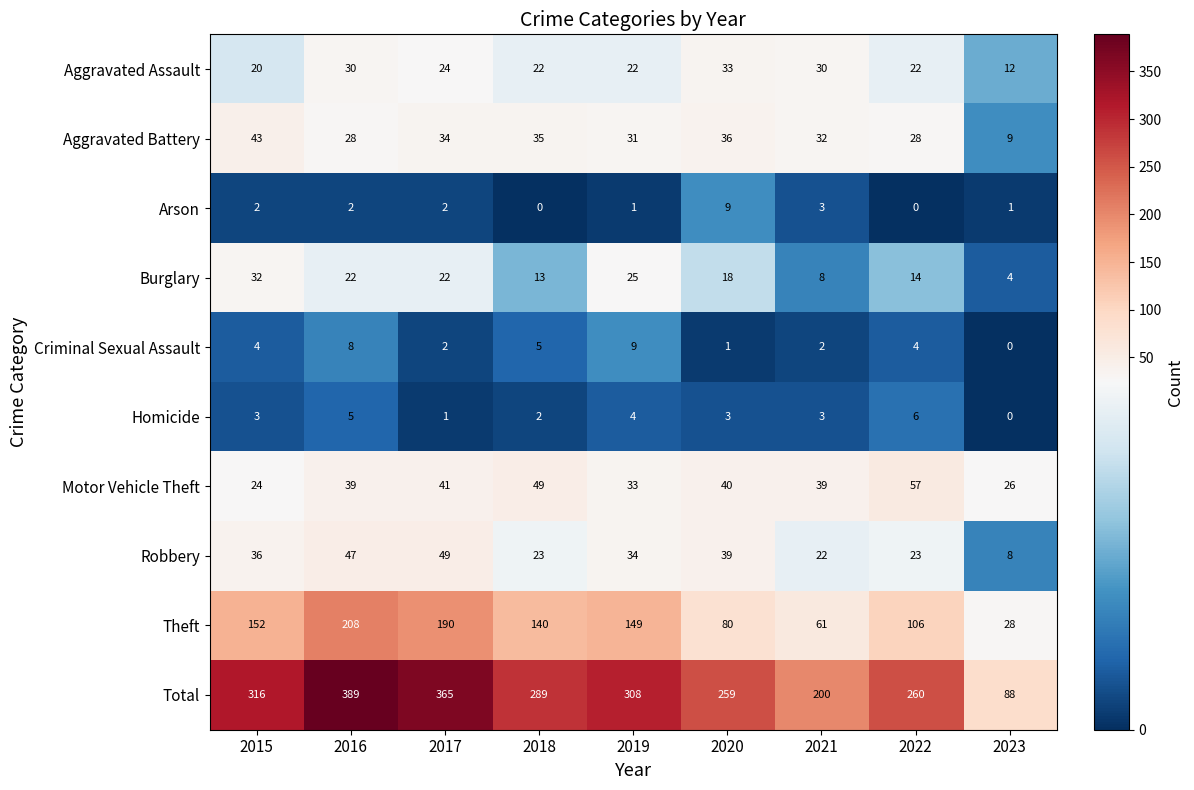

Is it true that Robbery equals 19 at 2020?

False